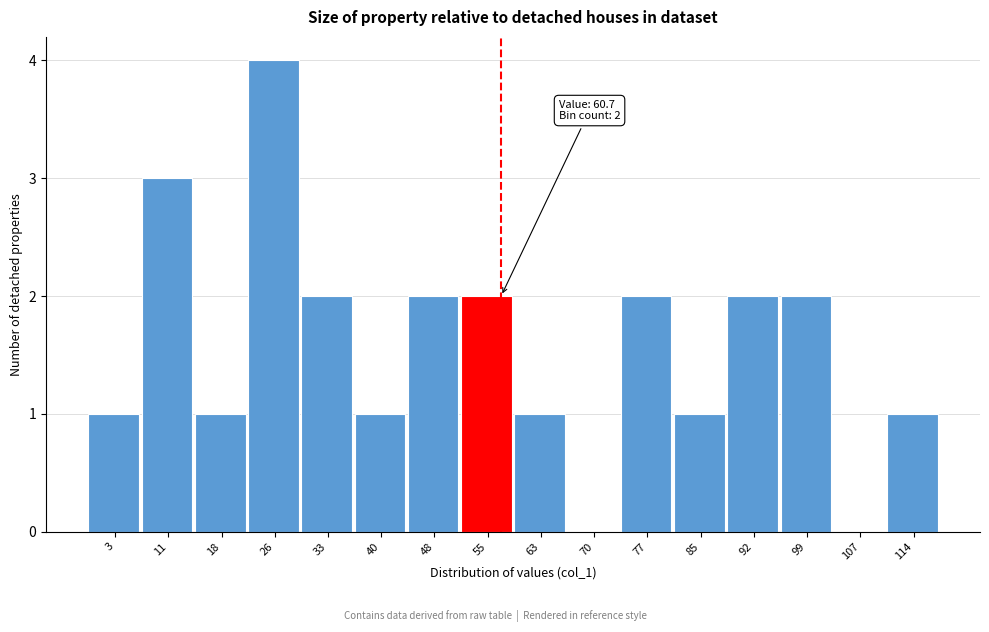

Reading left to right, extract all data points from this chart.

3=1	11=3	18=1	26=4	33=2	40=1	48=2	55=2	63=1	70=0	77=2	85=1	92=2	99=2	107=0	114=1